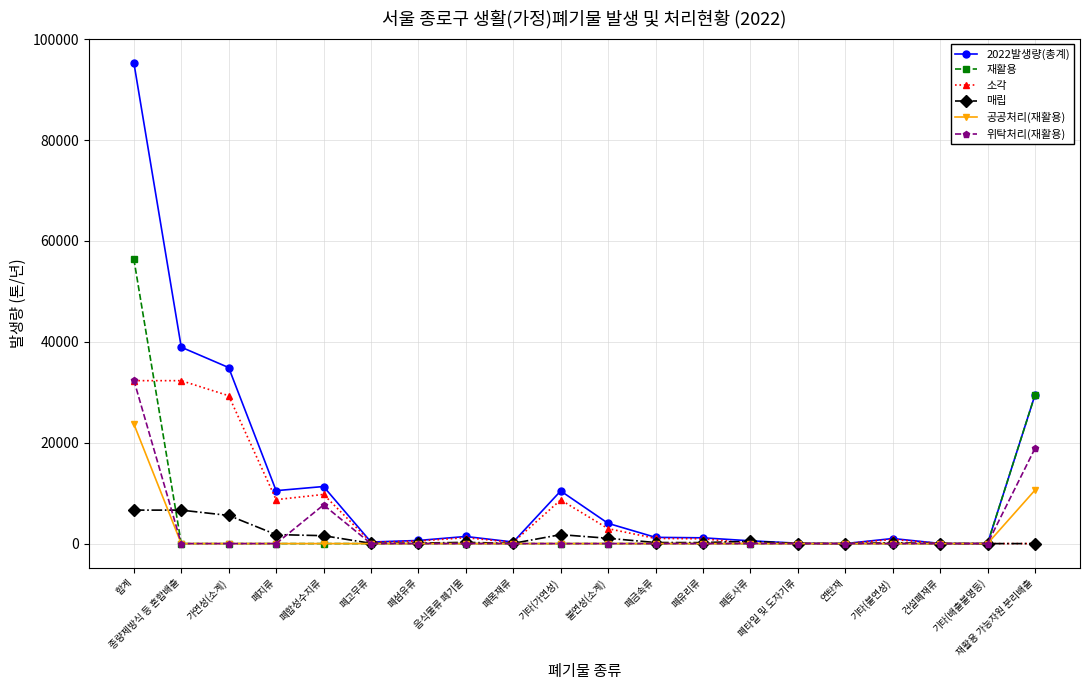

How many data points does each series have?

20